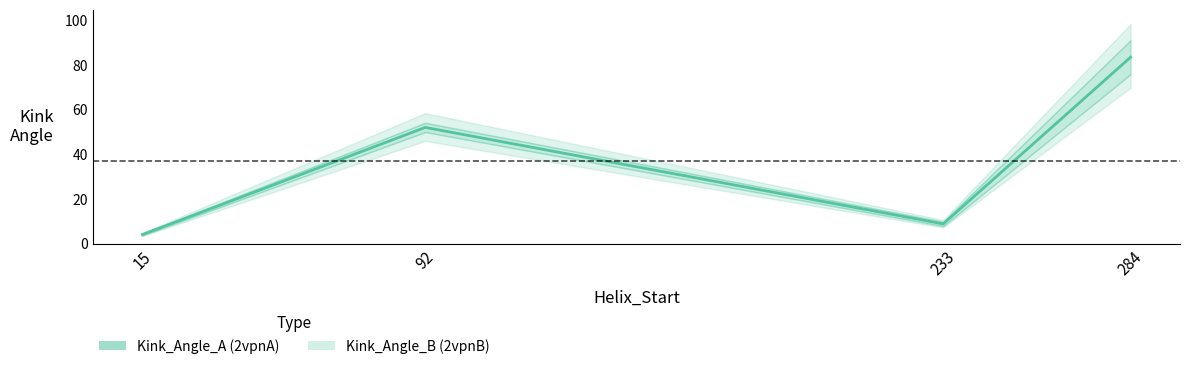

Reading right to left, list all the values displayed in this chart.

284=83.5	233=8.9	92=52.1	15=4.1